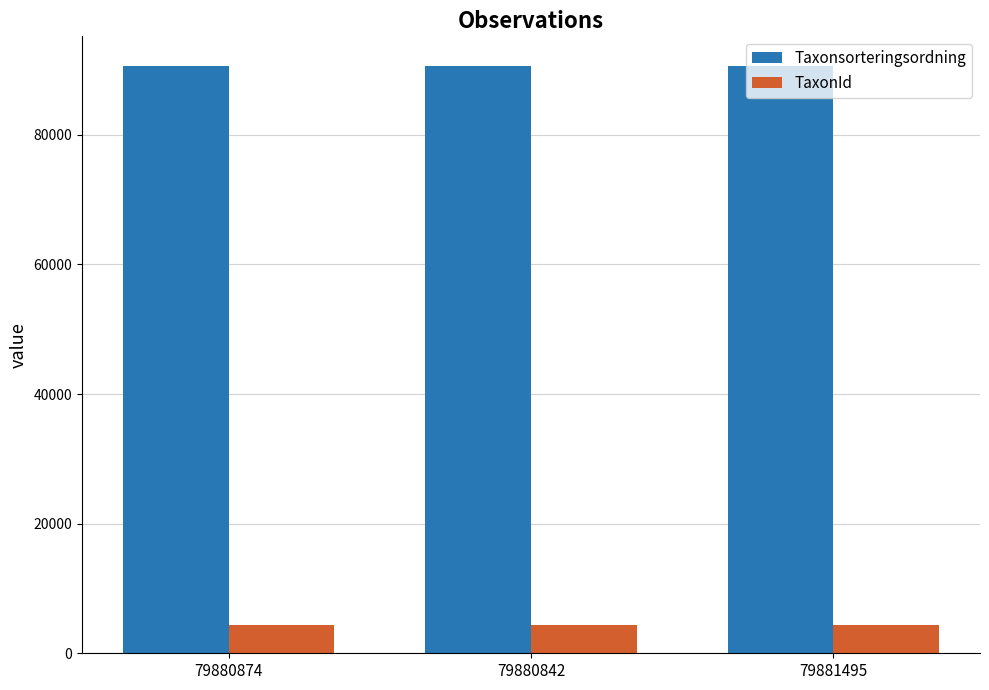

What is the difference between the highest and lowest values at 79881495?

86292